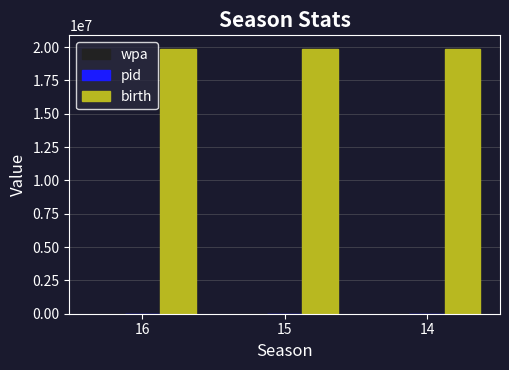

What is the sum of all birth values?

59642245.0